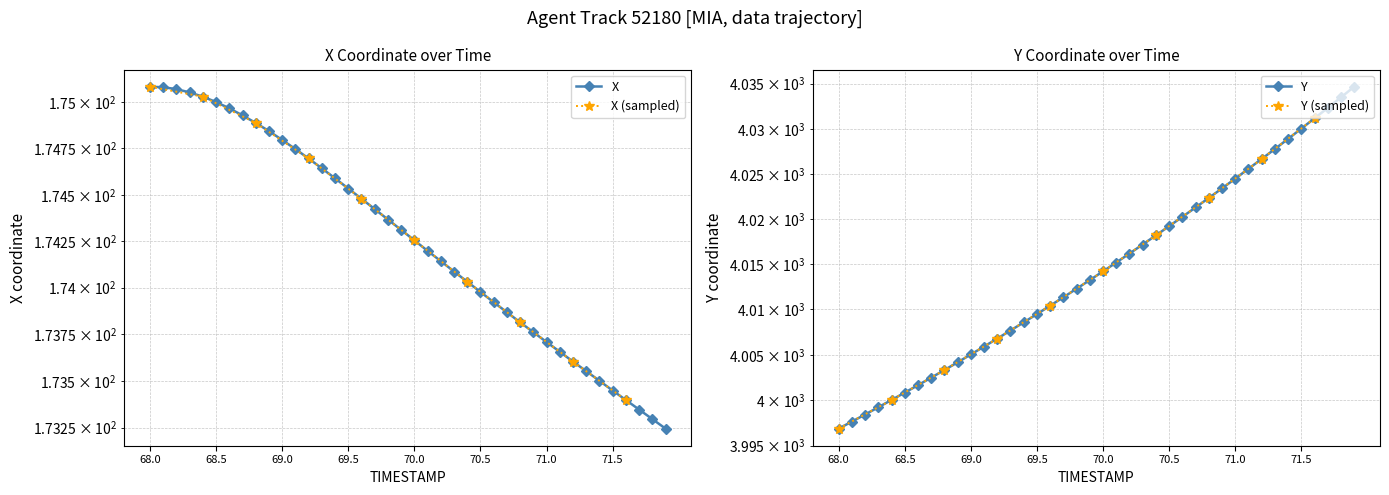

Rank the series by their maximum value, from highest to lowest.

Y, X